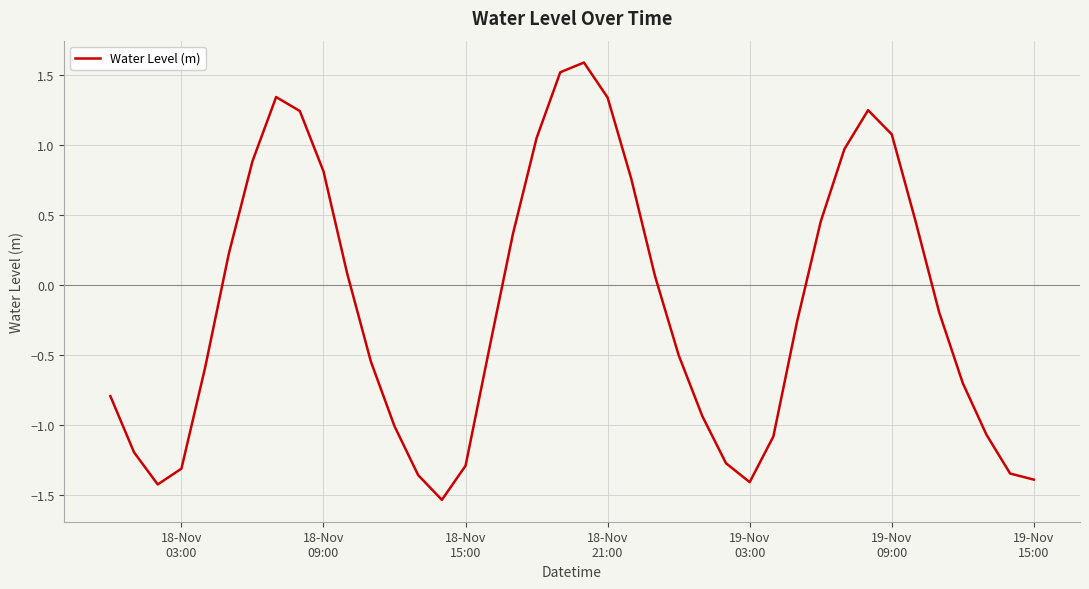

Does the chart display data point markers on the line(s)?

No